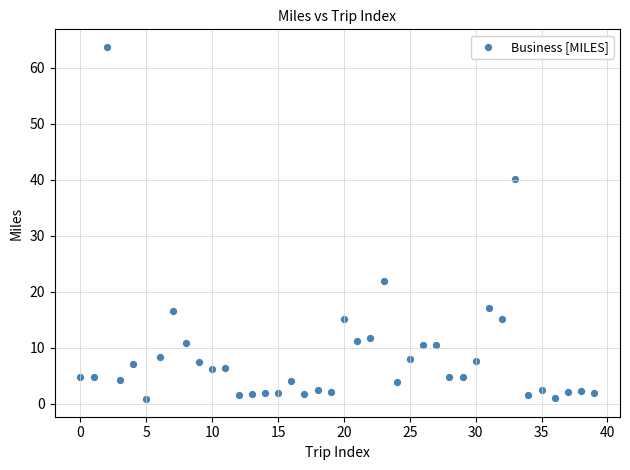

What Y value in the scatter plot is closest to 32?

40.2